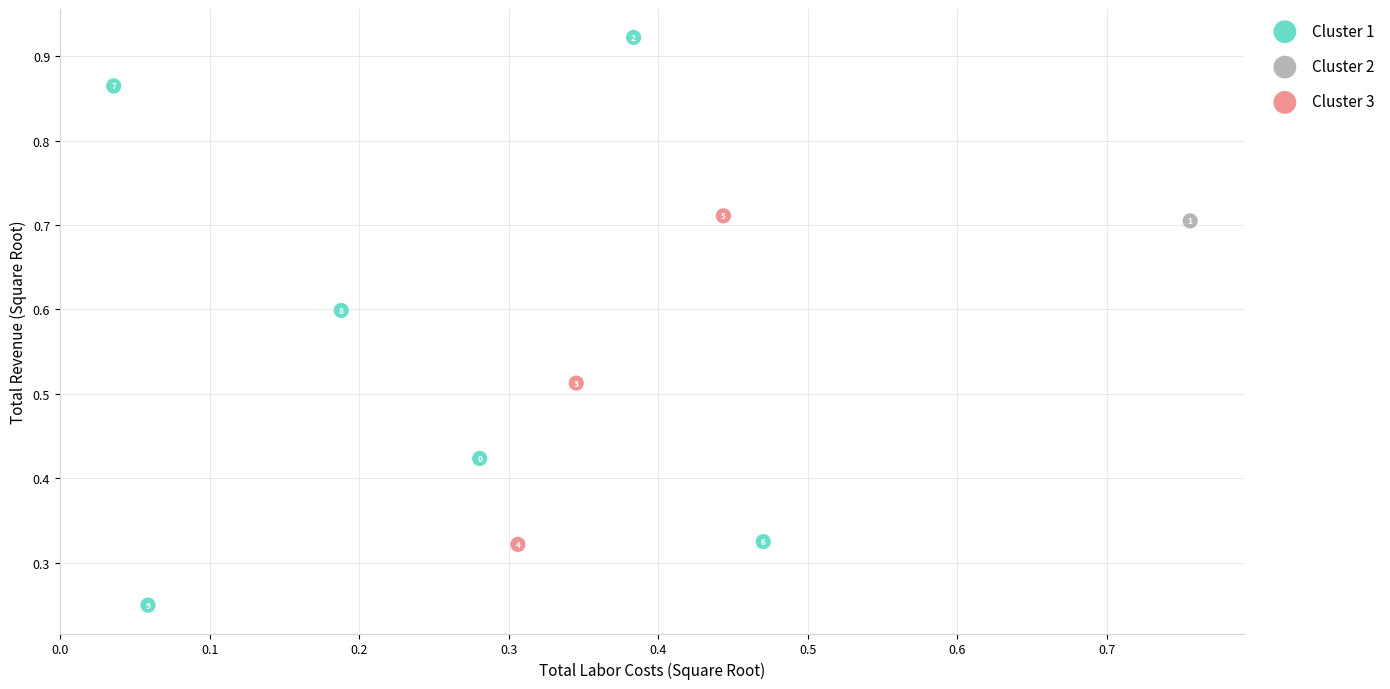

Which series contains the highest Y value?

Cluster 1